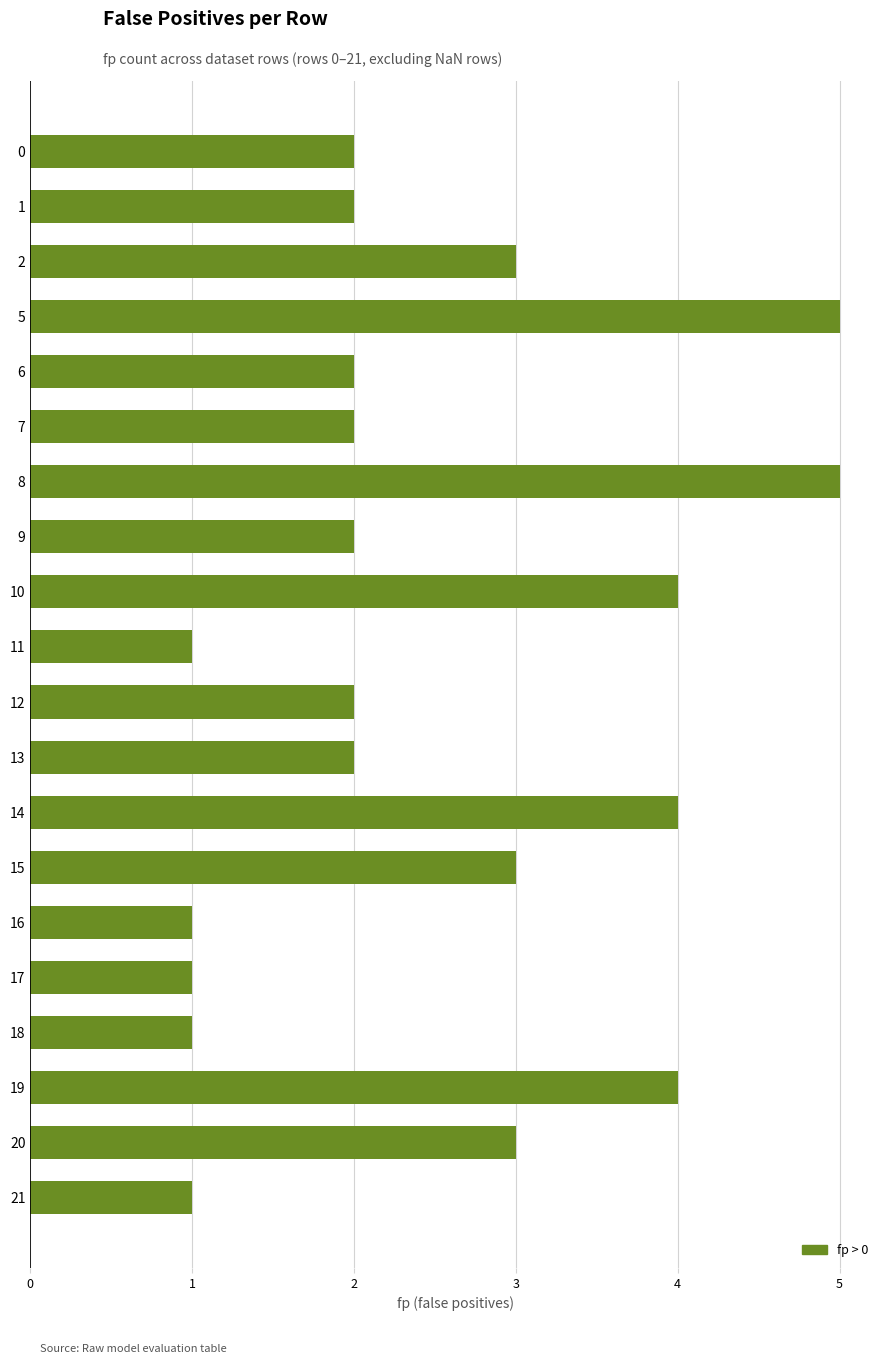

The chart shows a value of 2 at 7. True or false?

True